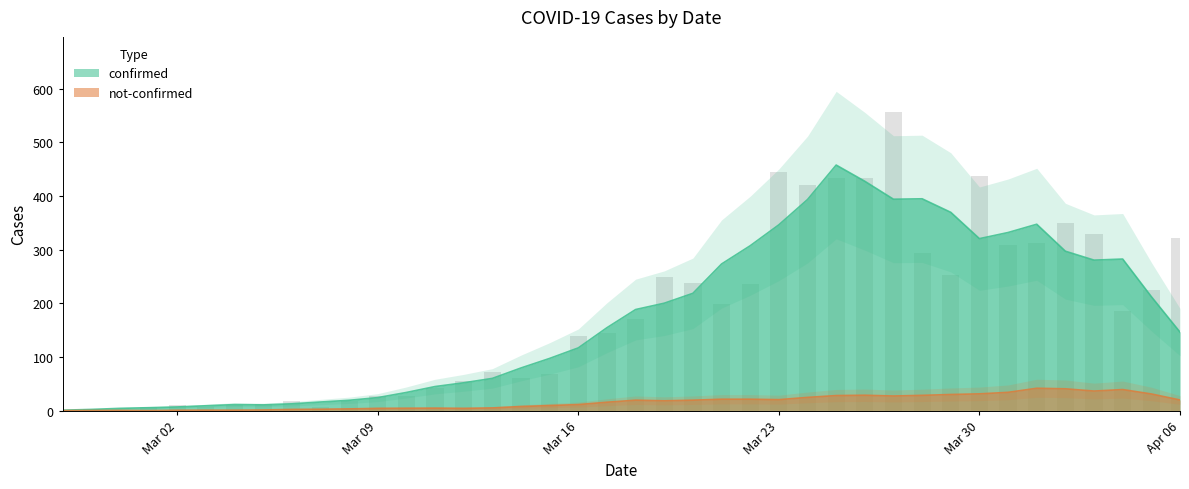

What is the ratio of the value at 2020-03-05 to the value at 2020-02-27?

6.0